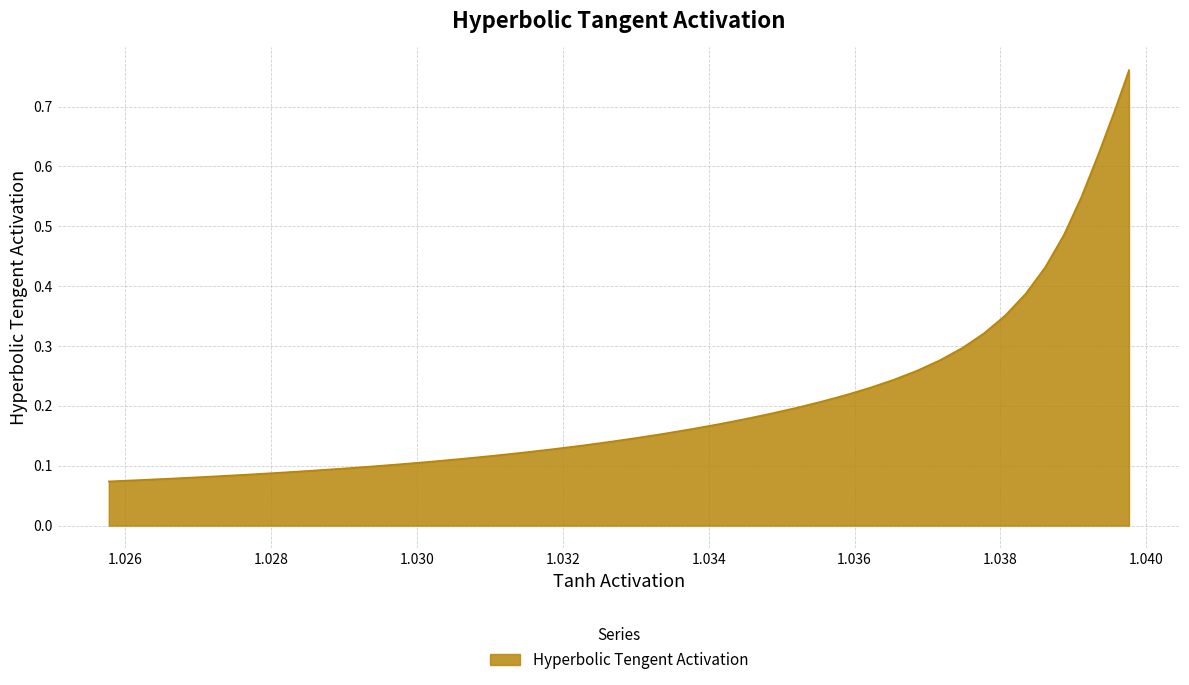

The value at 1.02851056846 is 0.1. True or false?

True